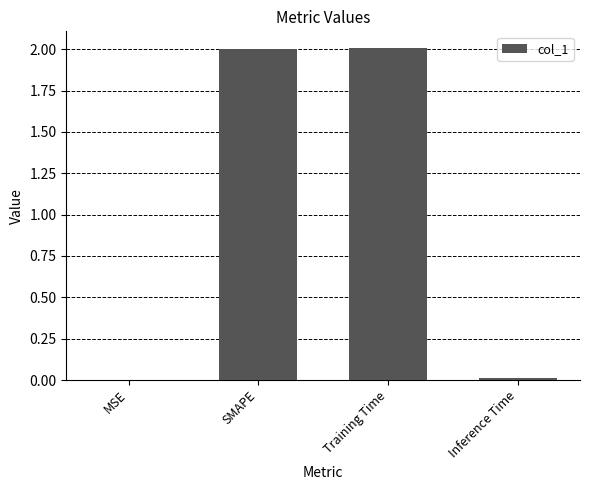

Are the bars grouped side by side (vs. stacked)?

No